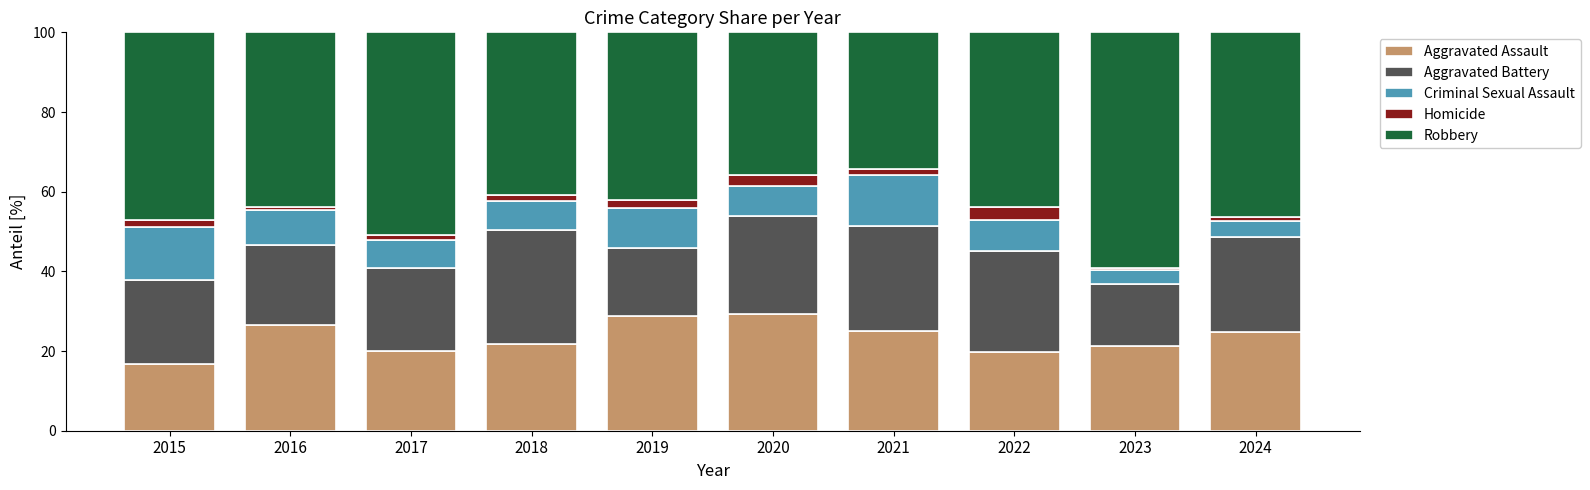

How many data points does each series have?

10